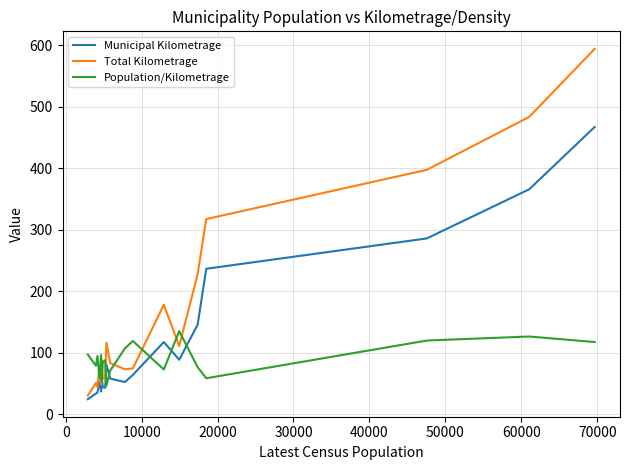

Which series has the widest spread of values?

Total Kilometrage